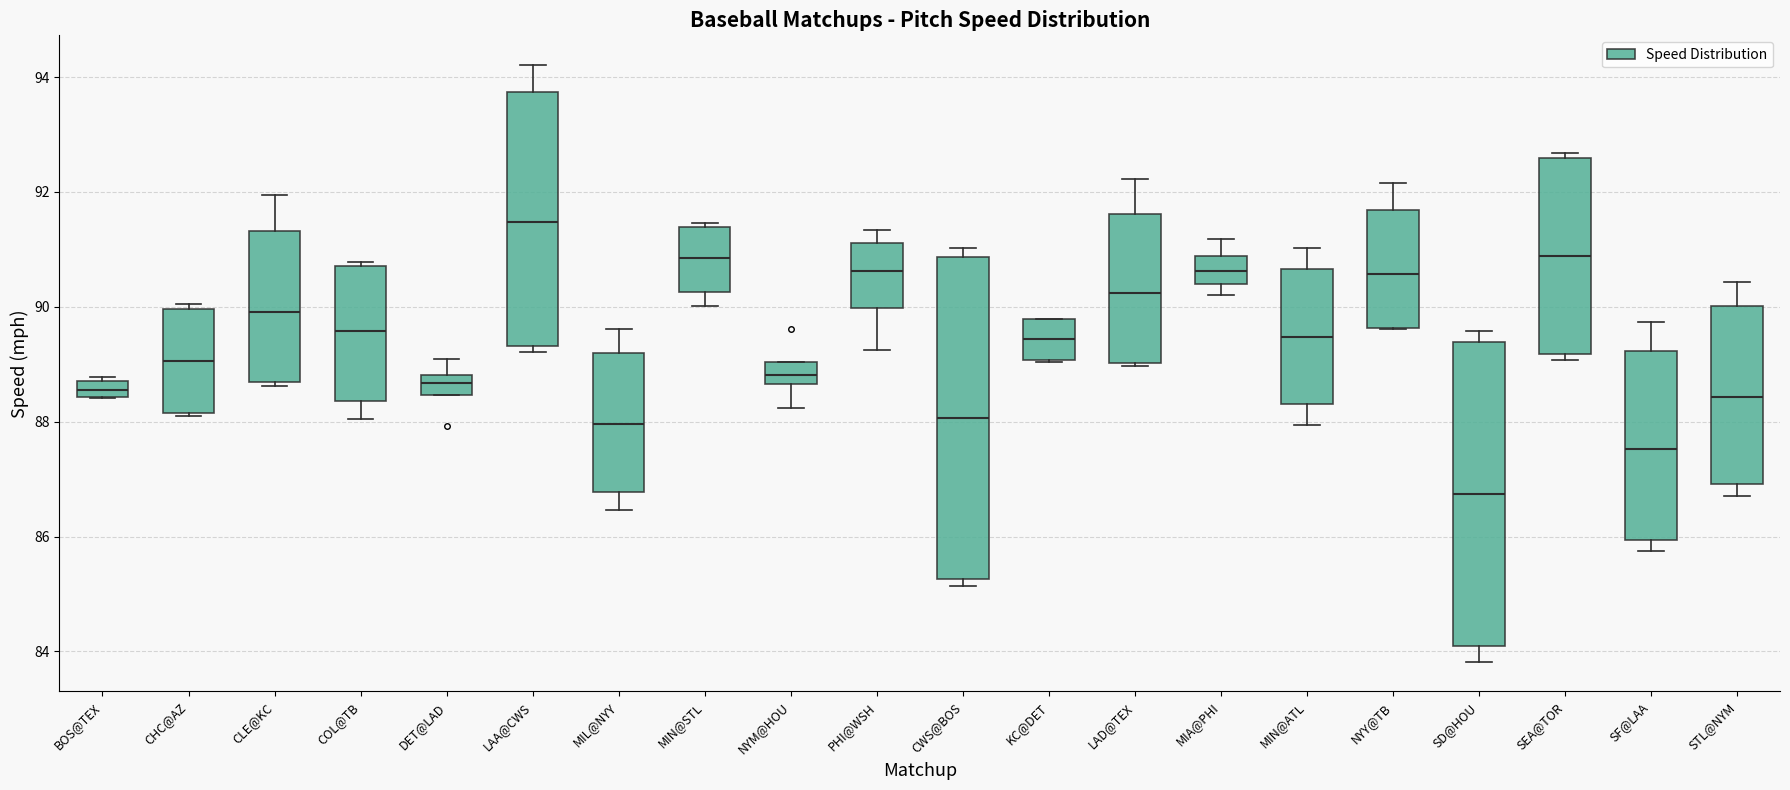

Where is the lower edge of the box for KC@DET on the y-axis? The values are not printed on the chart, so give them approximately, as read against the axis.

89.0